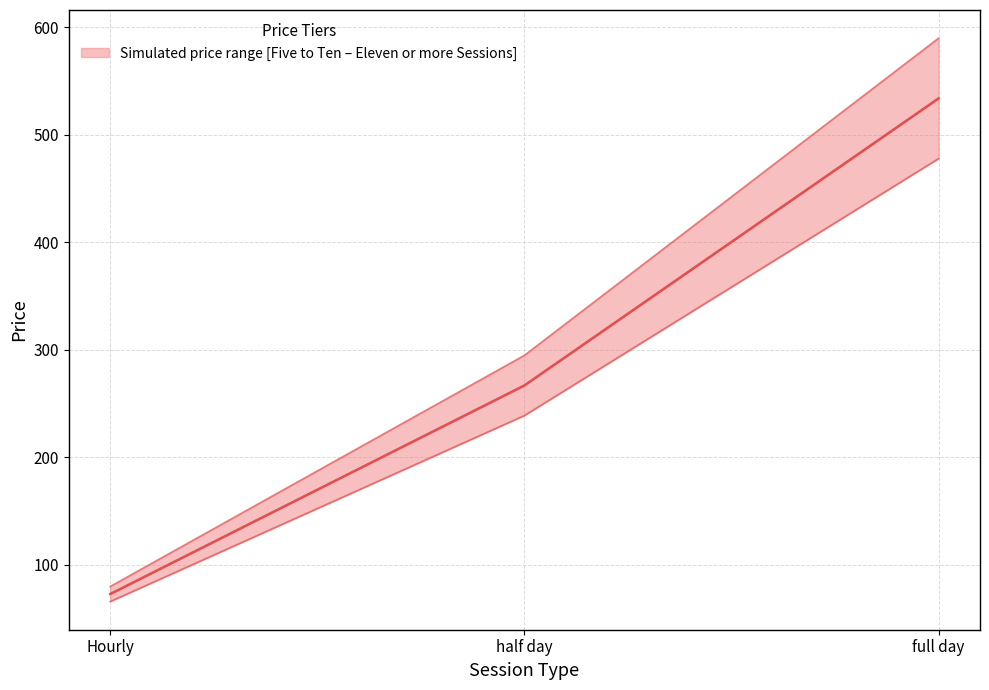

Reading right to left, transcribe all the data shown in this chart.

Five to Ten Sessions: 534	267	73
Single Session: 590	295	80
Eleven or more Sessions: 478	239	66